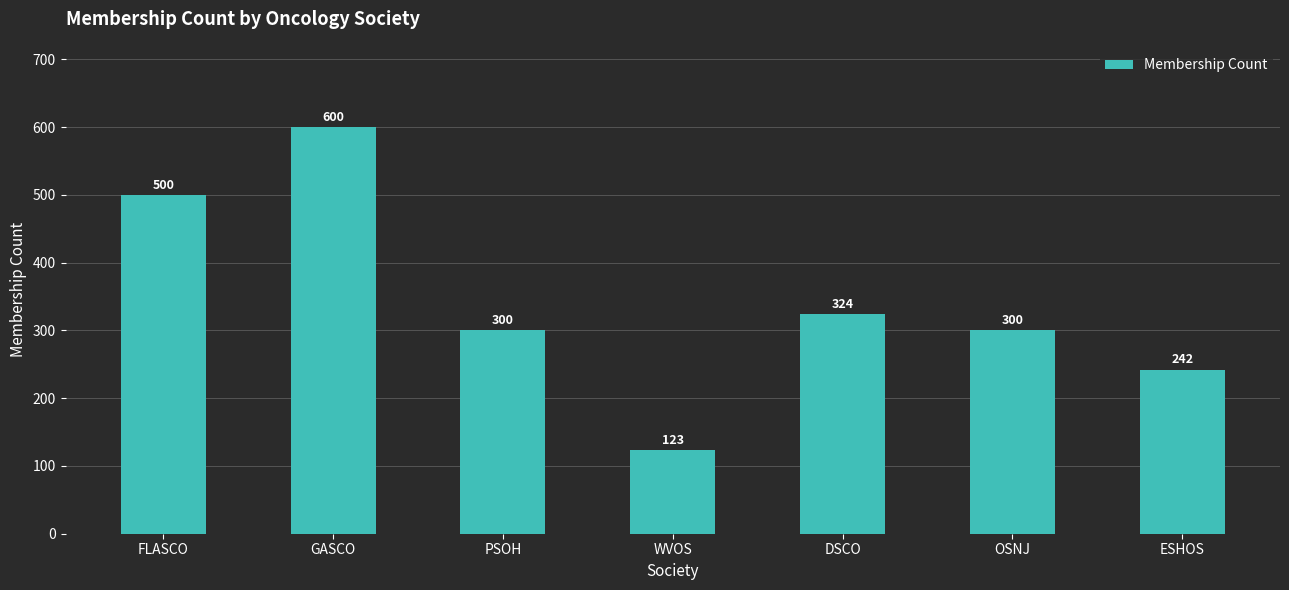

How many data points are less than 300?

2